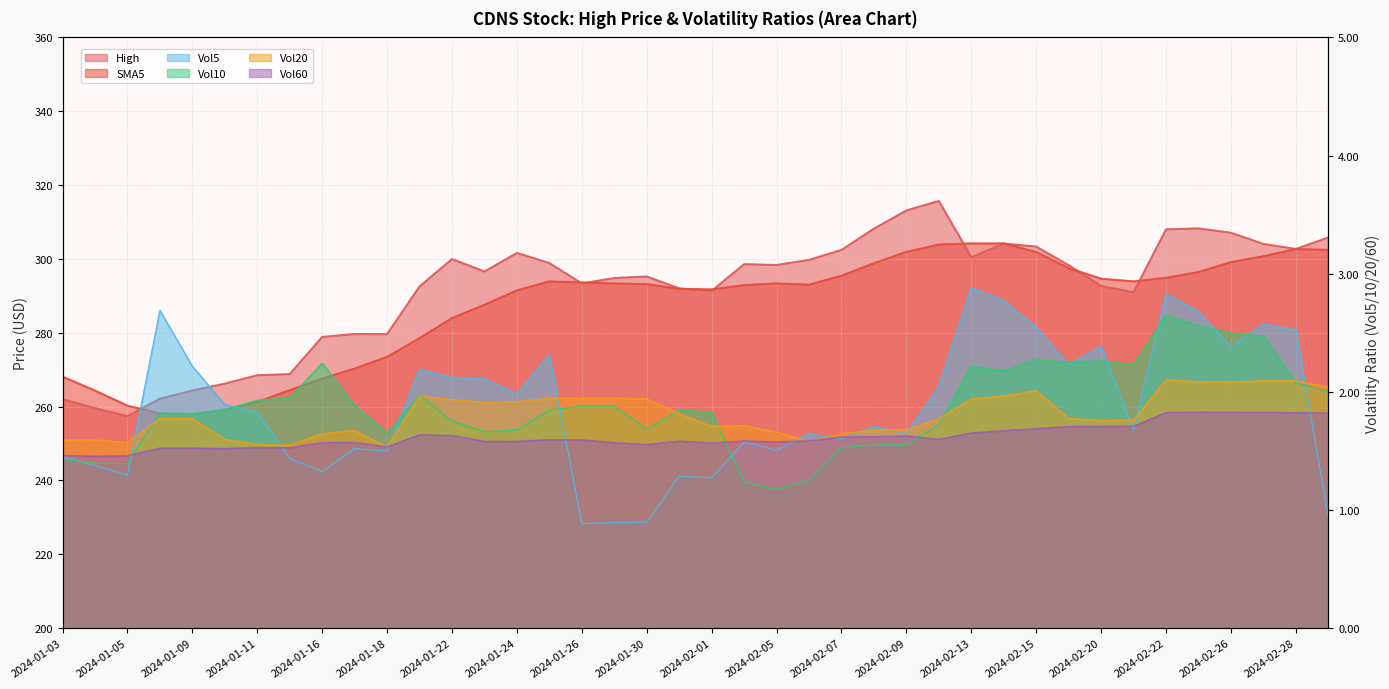

Rank the series at 2024-01-25 from highest to lowest value.

High, SMA5, Vol5, Vol20, Vol10, Vol60